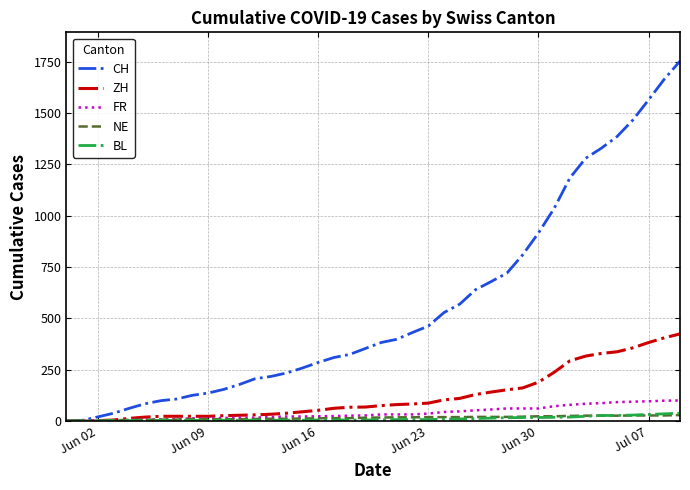

What is the maximum value for BL?

38